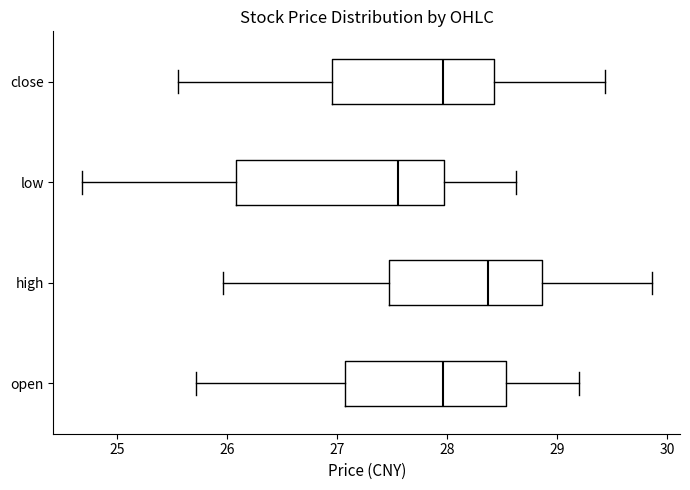

Comparing the boxes themselves (not the whiskers), which one is the widest?

low